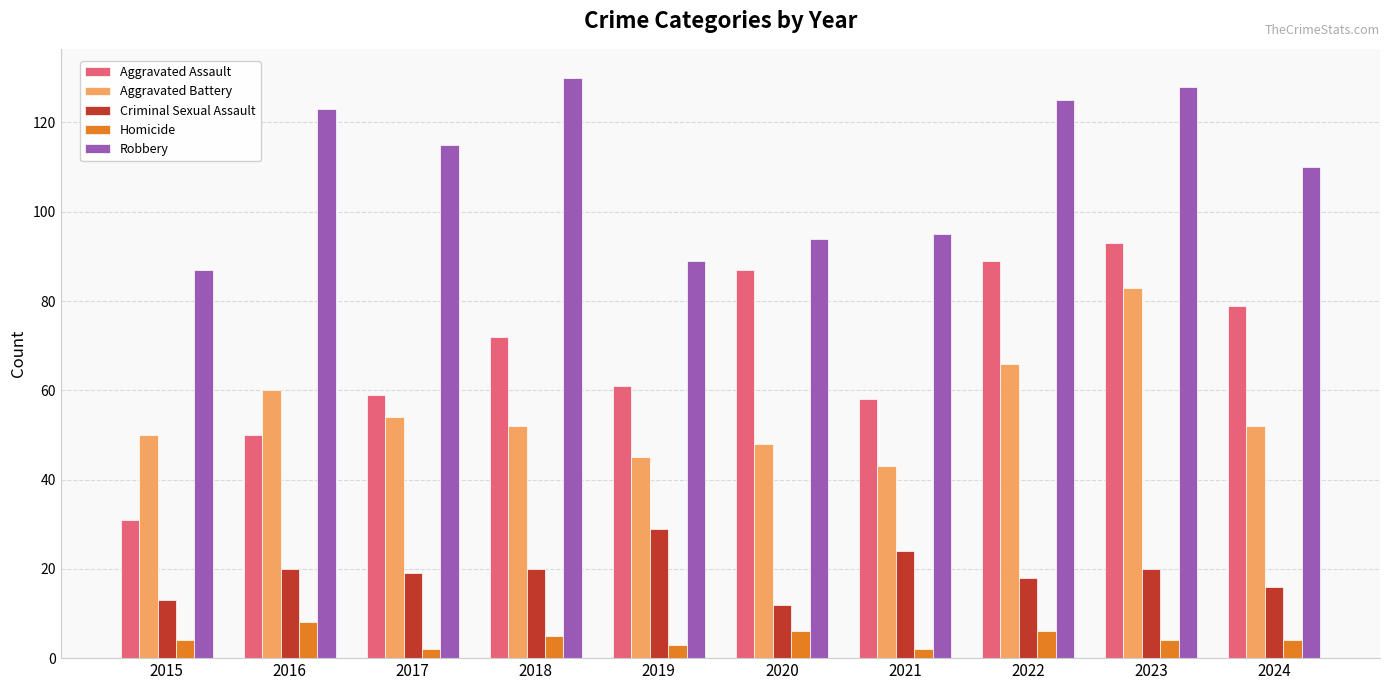

Which category has the highest value in the Robbery series?

2018